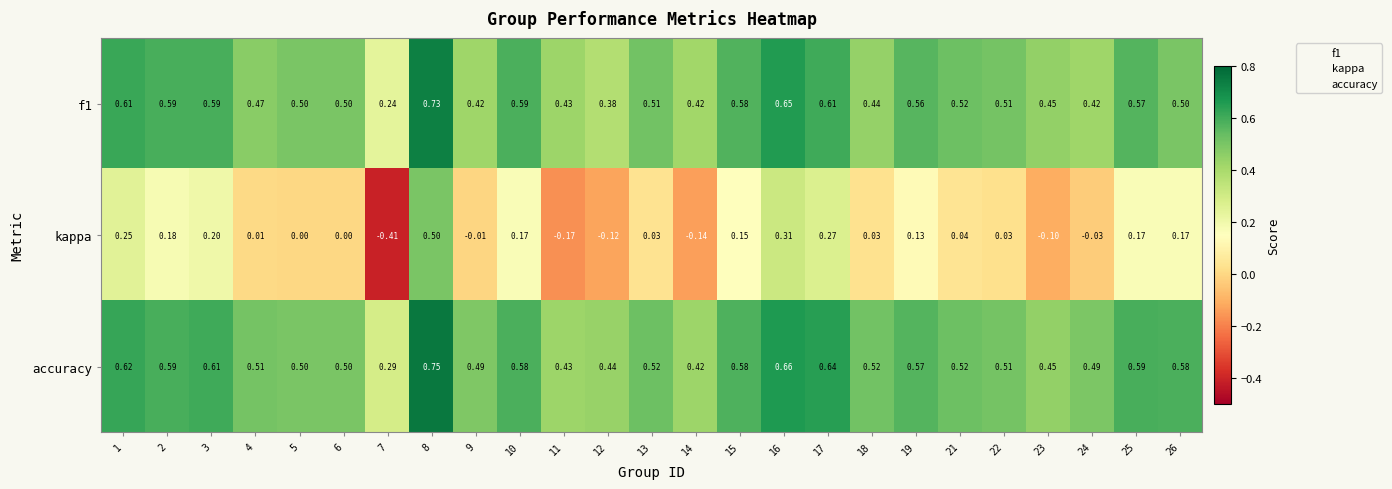

Which series changed the most between 15 and 24?

kappa